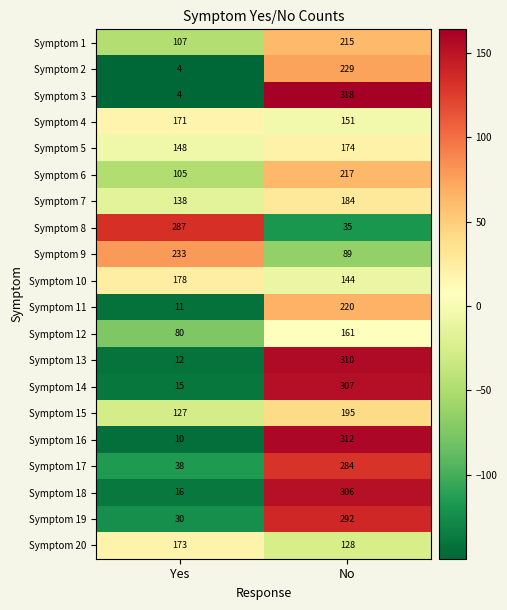

Rank the series by their maximum value, from lowest to highest.

Symptom 12, Symptom 4, Symptom 20, Symptom 5, Symptom 10, Symptom 7, Symptom 15, Symptom 1, Symptom 6, Symptom 11, Symptom 2, Symptom 9, Symptom 17, Symptom 8, Symptom 19, Symptom 18, Symptom 14, Symptom 13, Symptom 16, Symptom 3